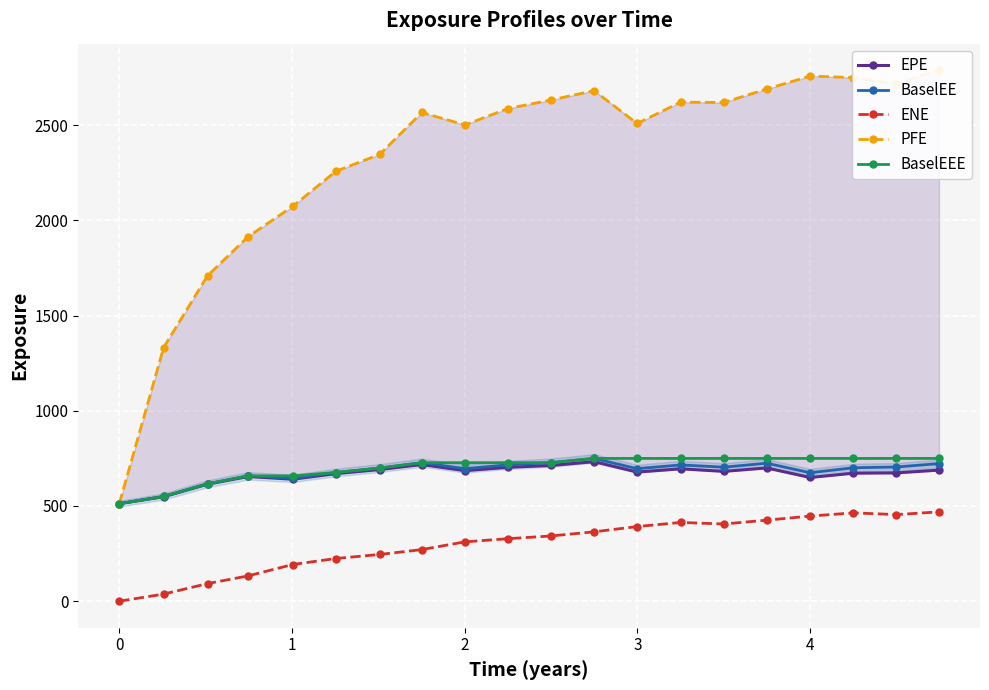

How many data points in BaselEEE are above 727?

13